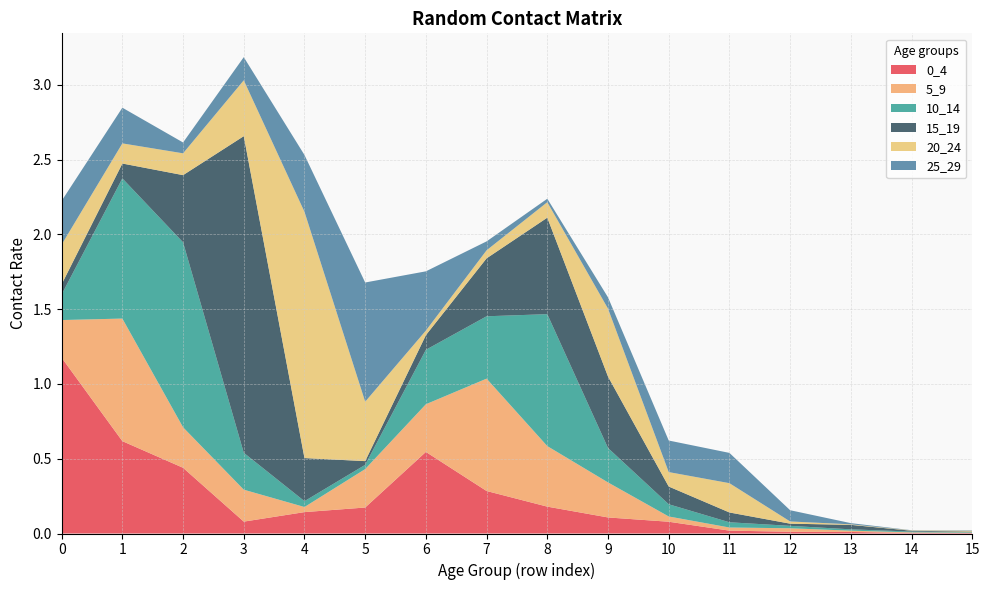

Reading left to right, transcribe all the data shown in this chart.

0_4: 1.2	0.6	0.4	0.1	0.1	0.2	0.5	0.3	0.2	0.1	0.1	0.0	0.0	0.0	0.0	0.0
5_9: 0.3	0.8	0.3	0.2	0.0	0.3	0.3	0.8	0.4	0.2	0.0	0.0	0.0	0.0	0.0	0.0
10_14: 0.2	0.9	1.2	0.2	0.0	0.0	0.4	0.4	0.9	0.2	0.1	0.0	0.0	0.0	0.0	0.0
15_19: 0.1	0.1	0.4	2.1	0.3	0.0	0.1	0.4	0.6	0.5	0.1	0.1	0.0	0.0	0.0	0.0
20_24: 0.3	0.1	0.1	0.4	1.6	0.4	0.0	0.1	0.1	0.5	0.1	0.2	0.0	0.0	0.0	0.0
25_29: 0.3	0.2	0.1	0.2	0.4	0.8	0.4	0.1	0.0	0.1	0.2	0.2	0.1	0.0	0.0	0.0